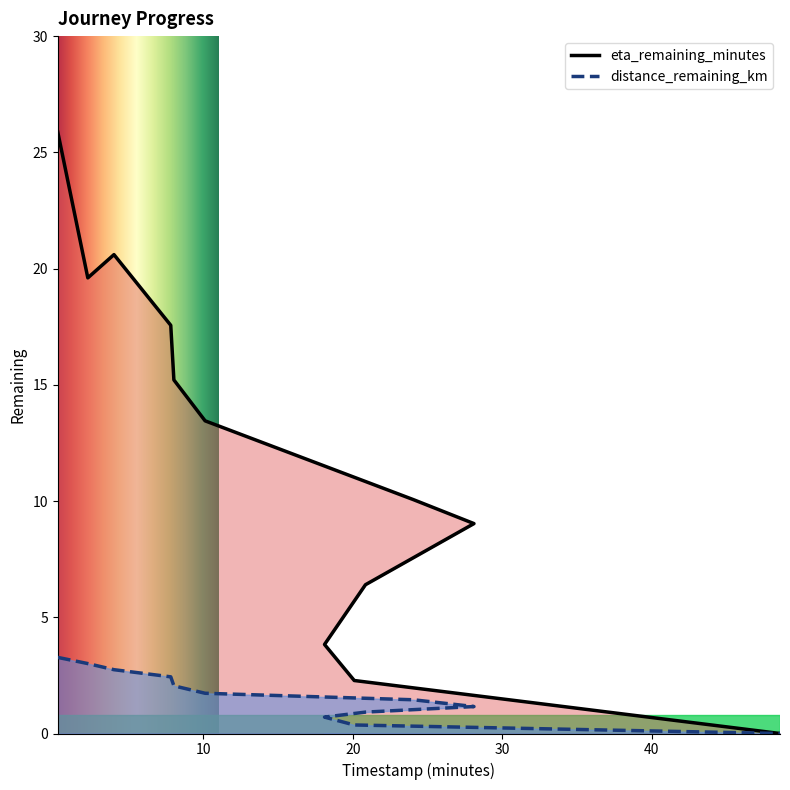

How many values in the eta_remaining_minutes series exceed 13?

6